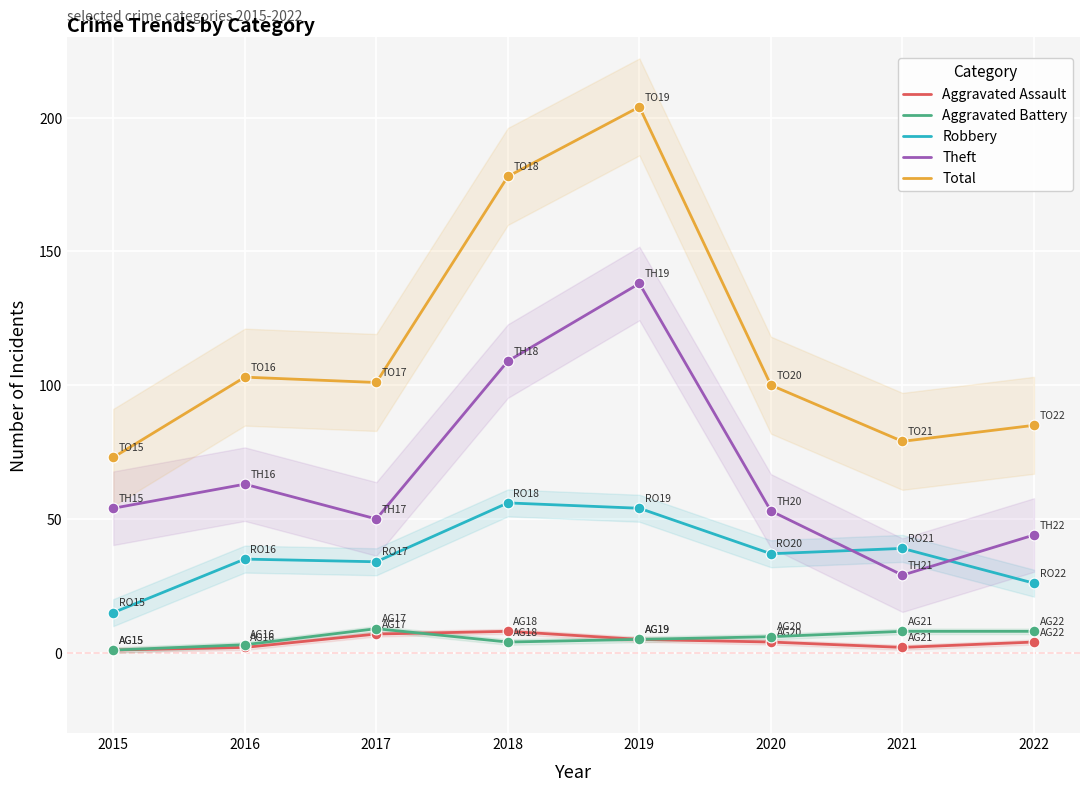

What is the total value across all series at 2015?

144